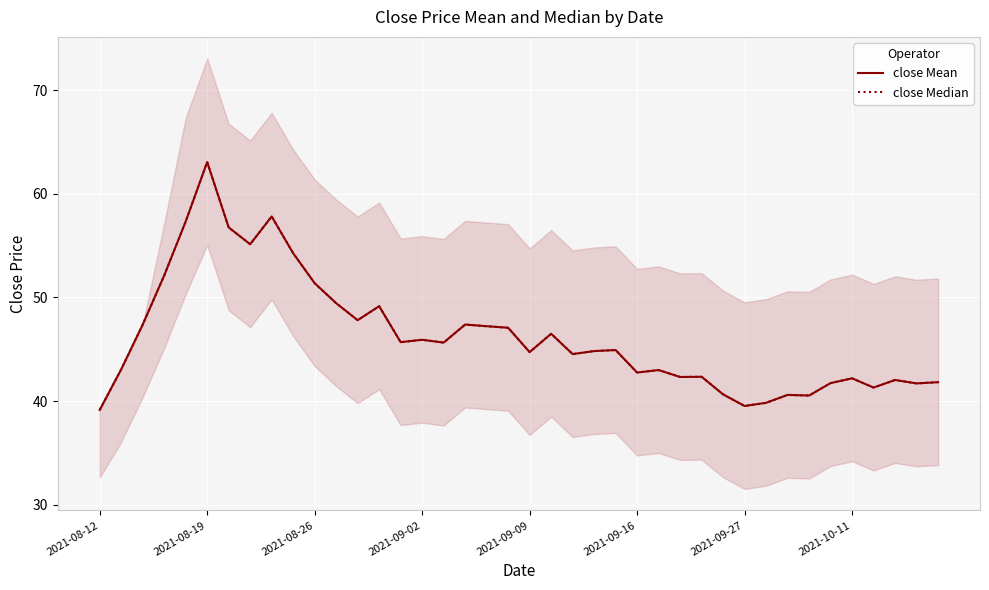

What is the difference between the second highest and minimum values in the close Median series?

18.7